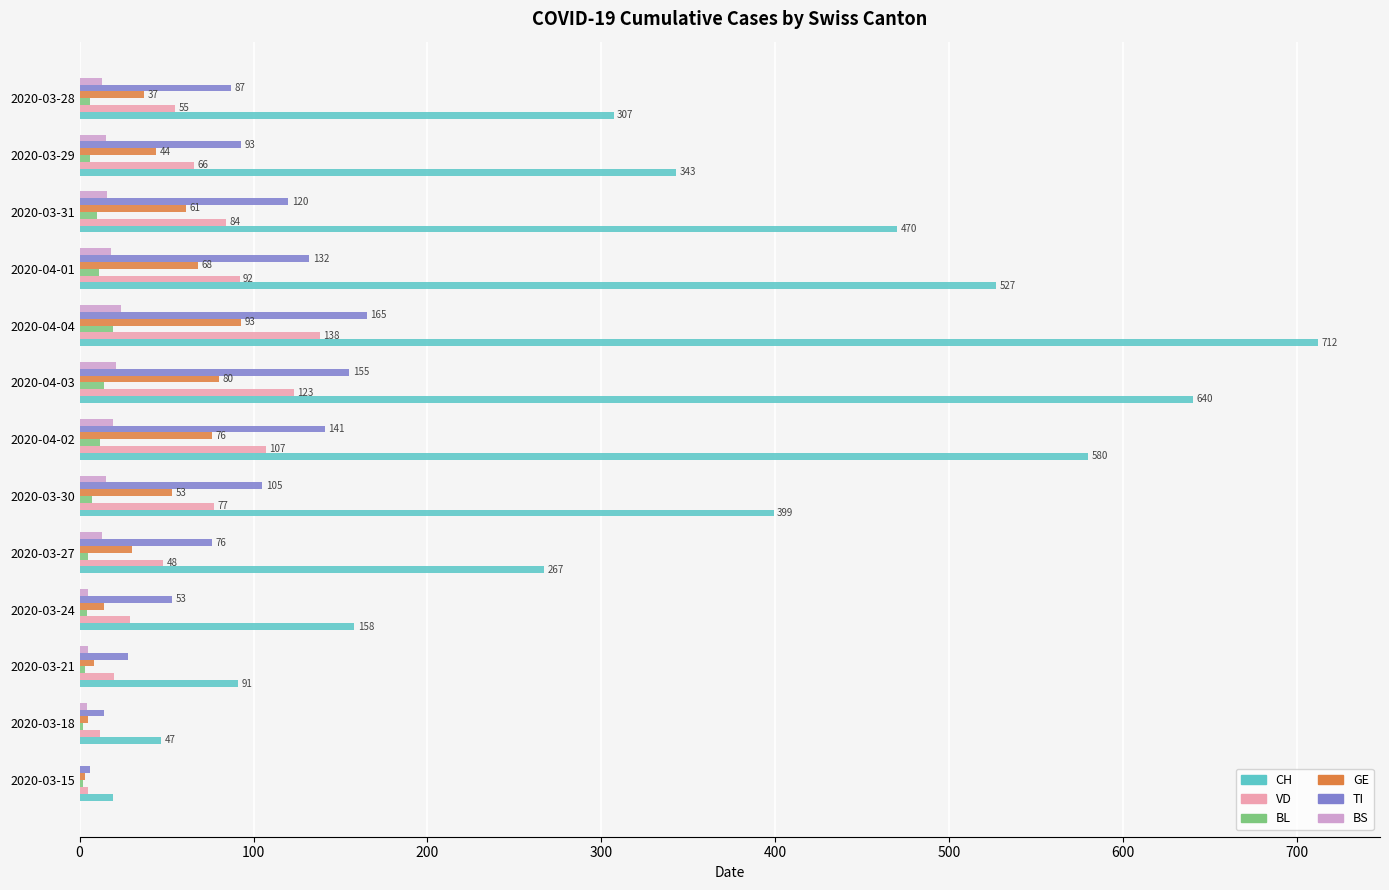

What is the highest value of the TI series?

165